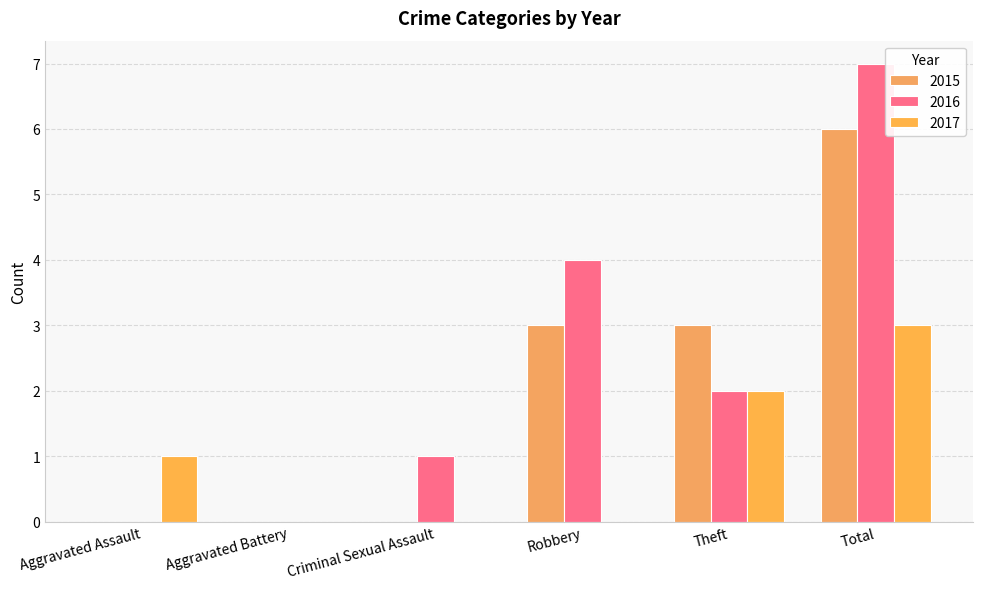

How many categories are shown in the chart?

6